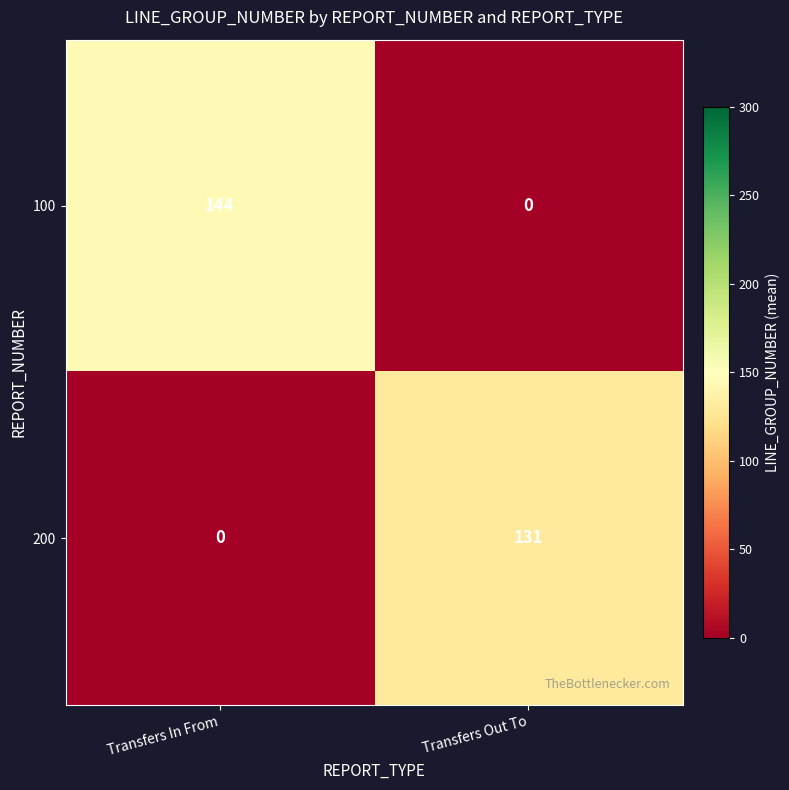

At which label does 200 reach its minimum?

Transfers In From